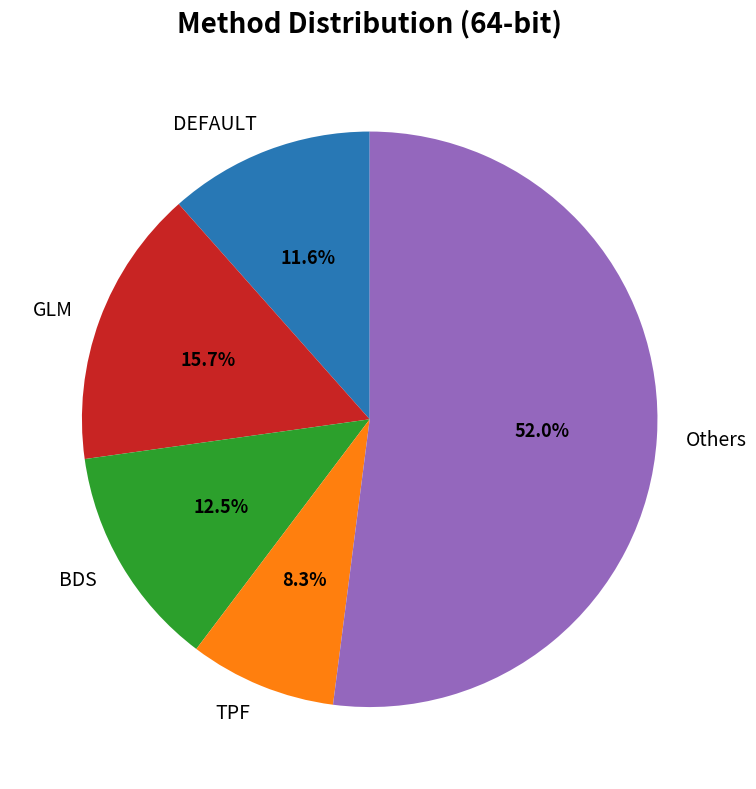

Which slice is the smallest?

TPF